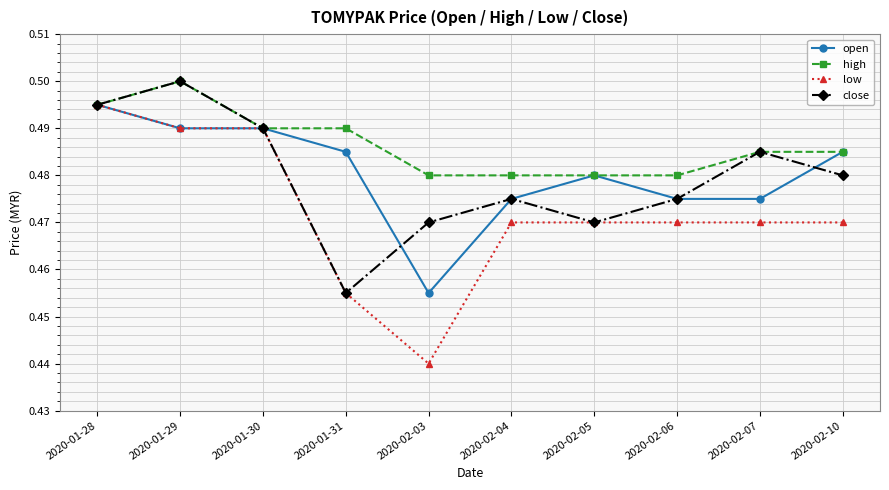

Count the number of data series in this chart.

4